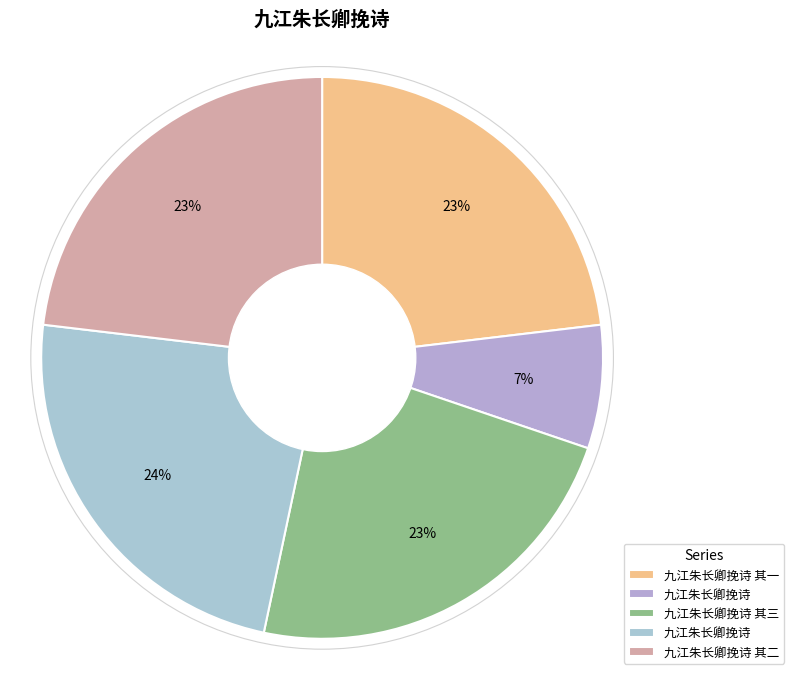

Count the number of slices in the pie.

5